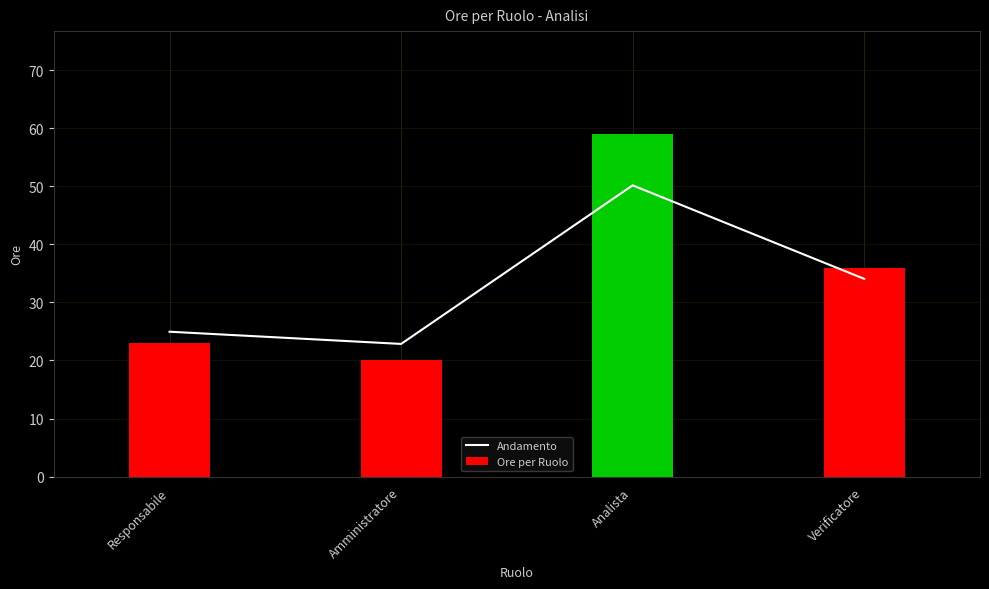

Between Responsabile and Amministratore, which is larger?

Responsabile